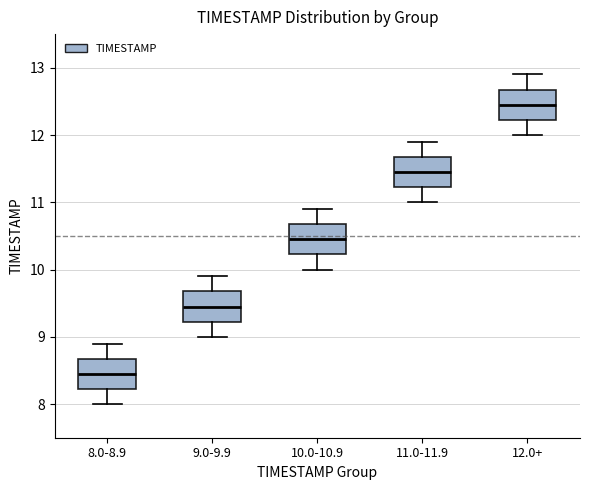

Reading left to right, read every box against the y-axis: the position of its median line, the range the box covers, and the ends of its whiskers. The values are not printed on the chart, so give them approximately, as read against the axis.

8.0-8.9: median 8.5, box 8.2 to 8.7, whiskers 8.0 to 8.9
9.0-9.9: median 9.5, box 9.2 to 9.7, whiskers 9.0 to 9.9
10.0-10.9: median 10.5, box 10.2 to 10.7, whiskers 10.0 to 10.9
11.0-11.9: median 11.5, box 11.2 to 11.7, whiskers 11.0 to 11.9
12.0+: median 12.5, box 12.2 to 12.7, whiskers 12.0 to 12.9